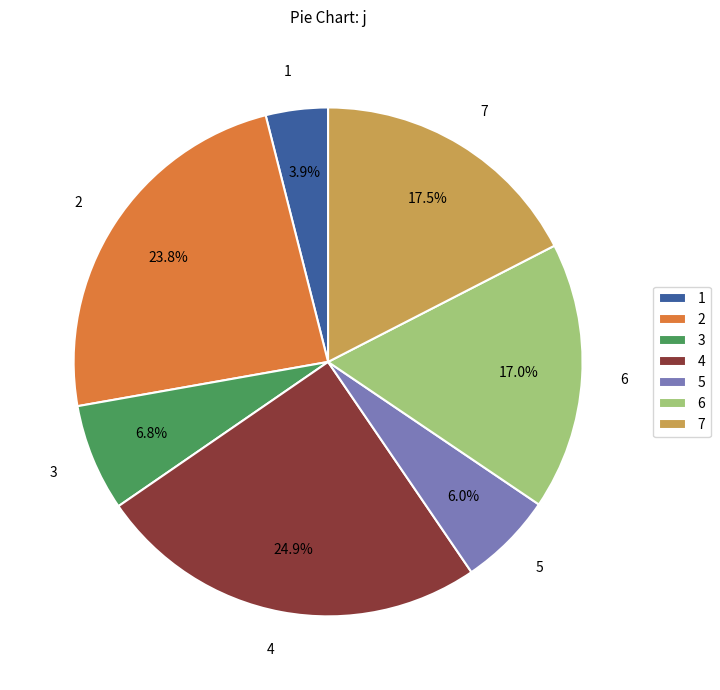

True or false: 5 accounts for 16% of the total.

False